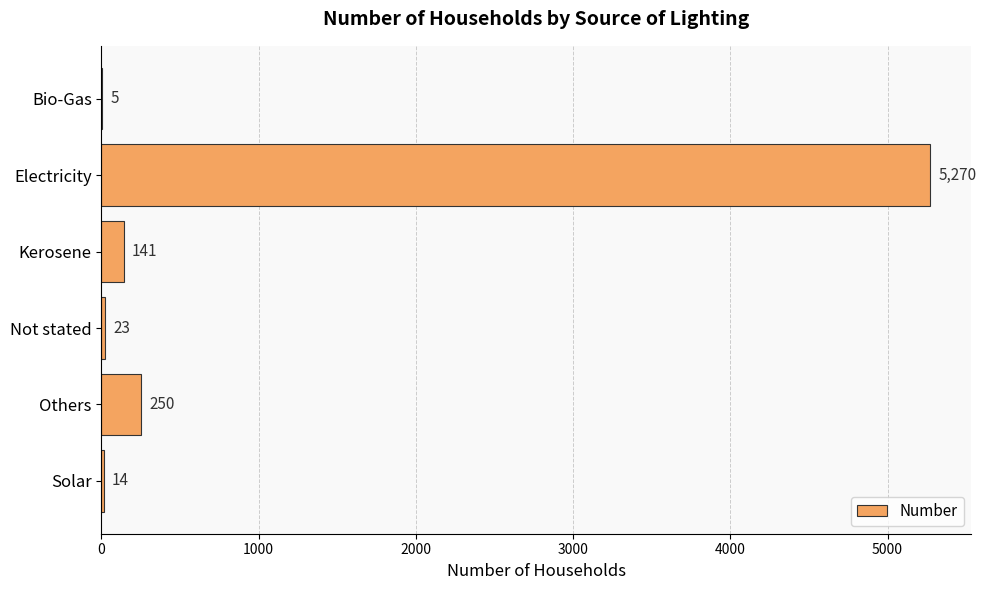

What value does the data have at Not stated?

23